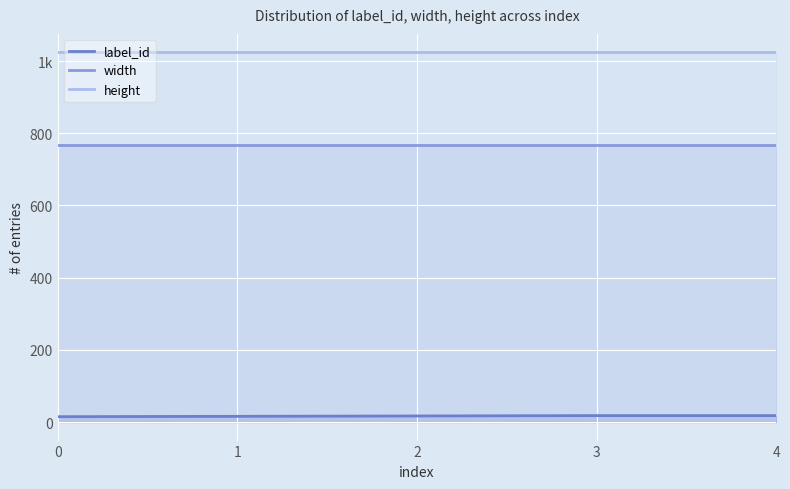

Is it true that height equals 1024 at 4?

True